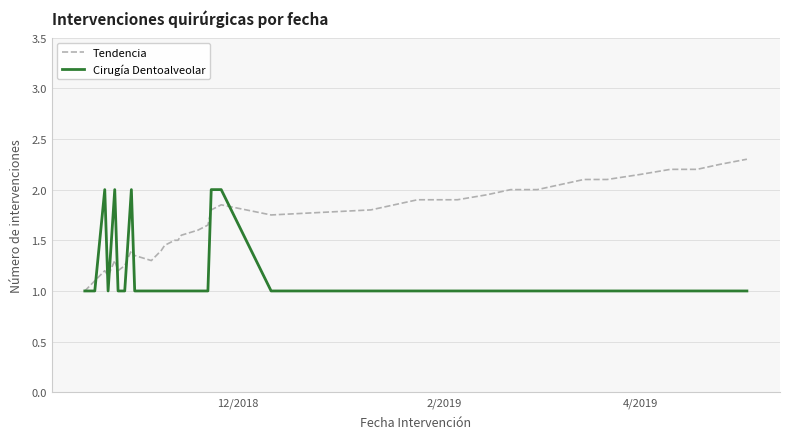

List the series in order of their overall mean, lowest first.

Cirugía Dentoalveolar, Tendencia